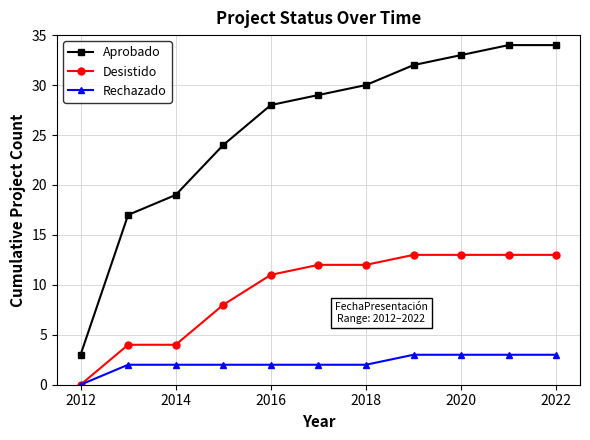

True or false: Aprobado has more than 1 interior local peaks.

False